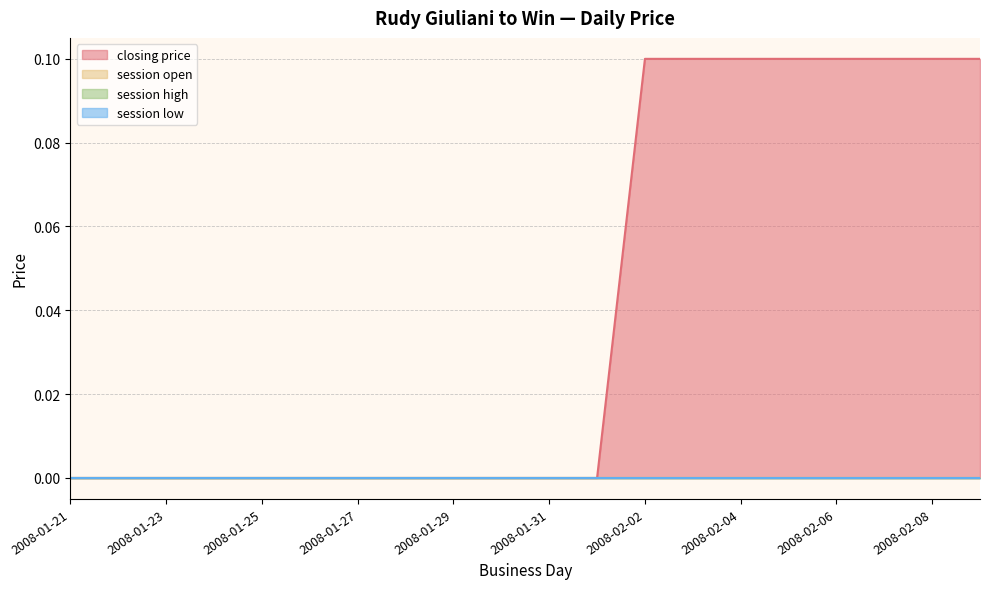

The value of session low at 2008-01-30 is 0.0. True or false?

True